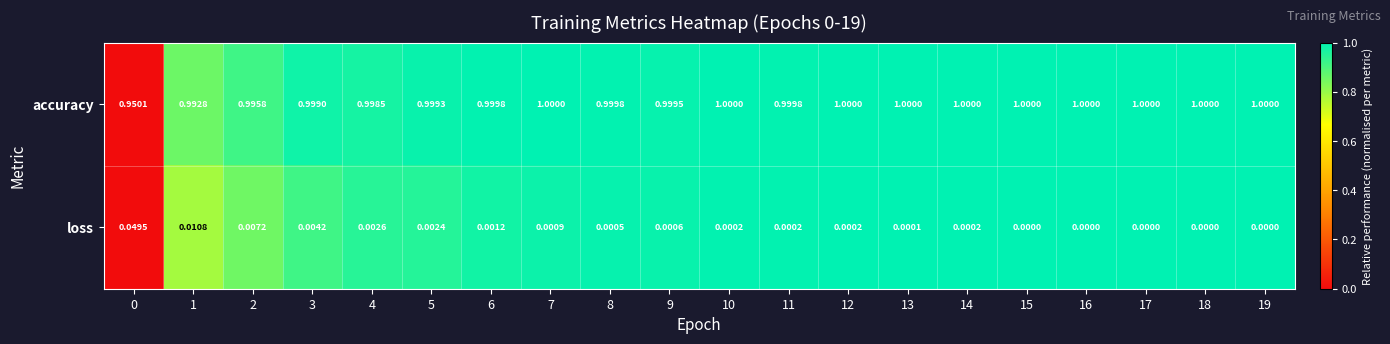

At 7, list the series in order from largest to smallest.

accuracy, loss